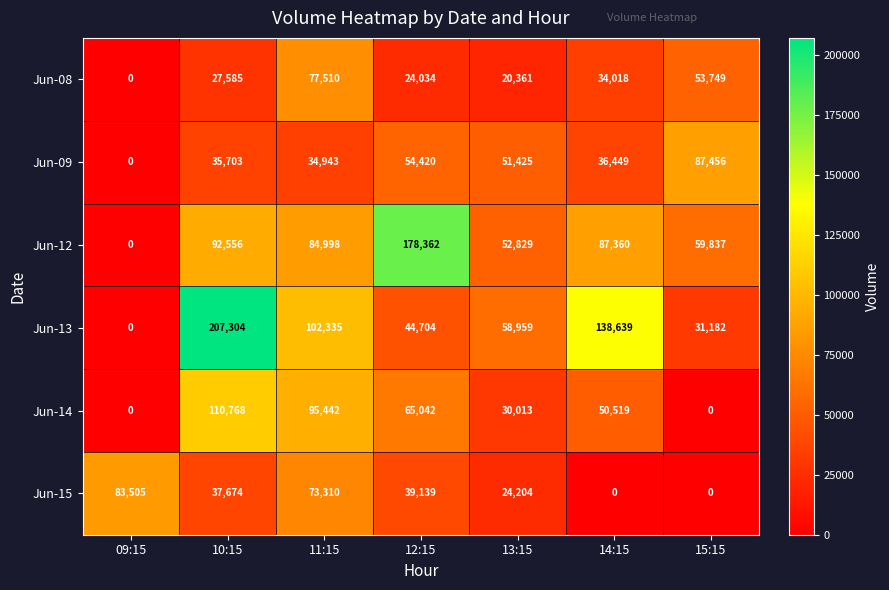

Is it true that Jun-12 equals -64871 at 09:15?

False